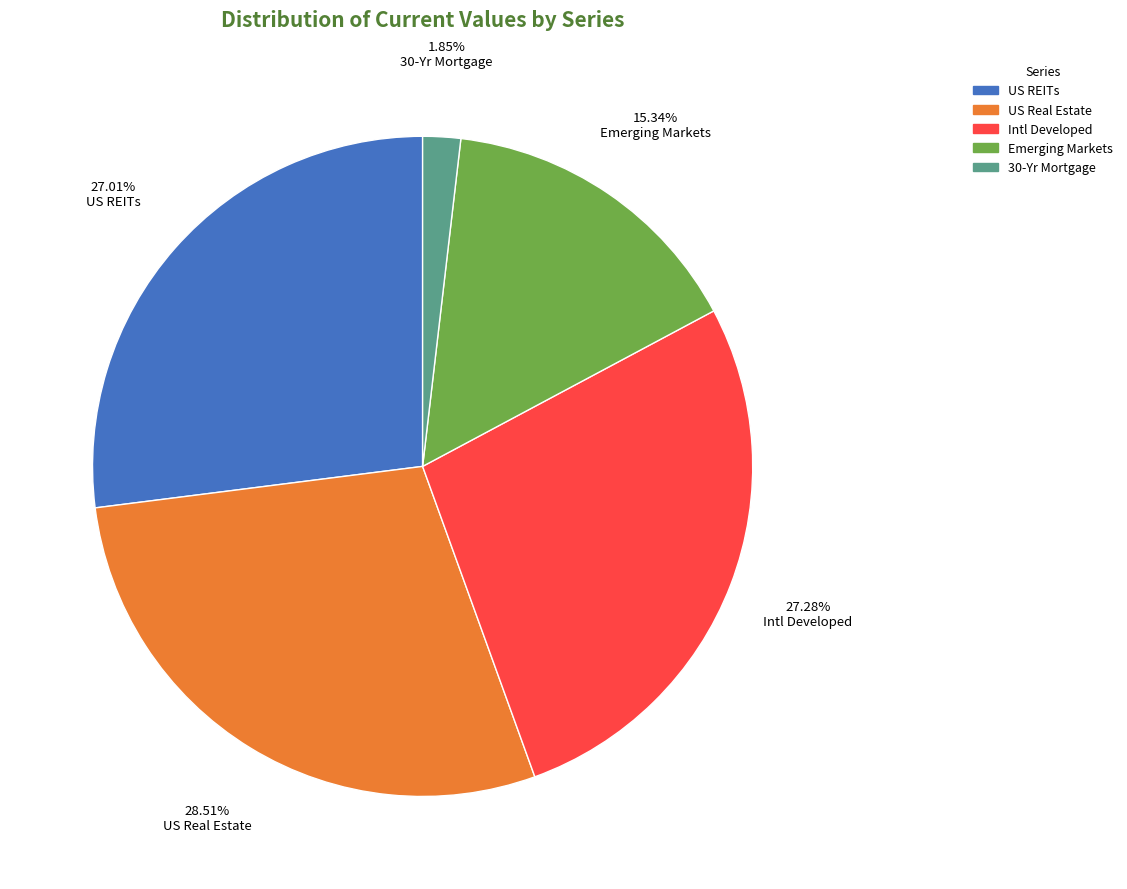

What is the largest slice in the pie chart?

US Real Estate